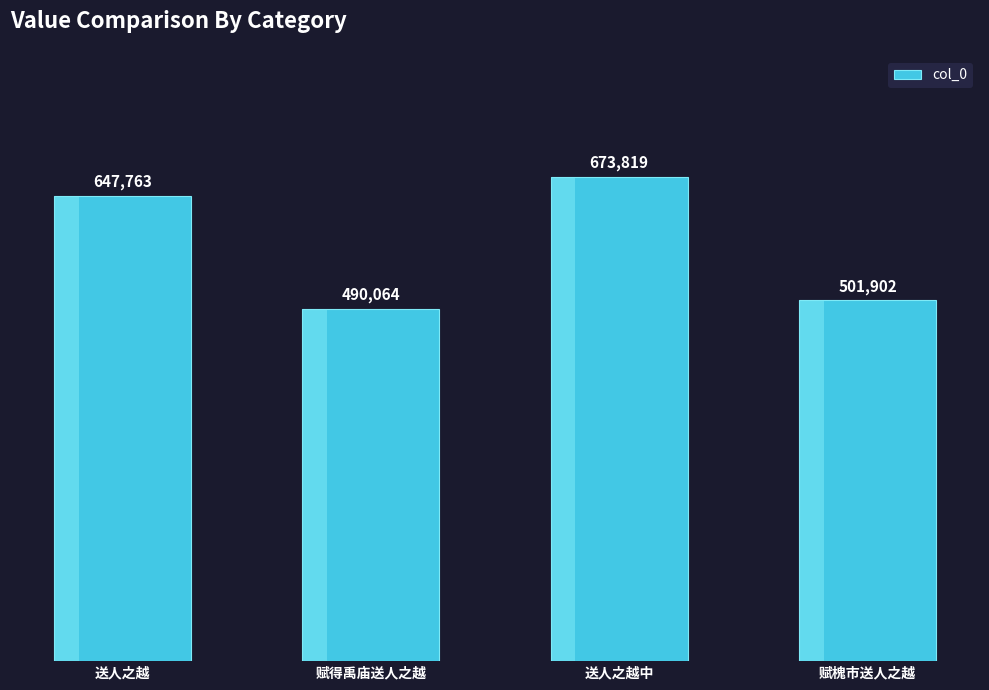

Rank the categories by value from lowest to highest.

赋得禹庙送人之越, 赋槐市送人之越, 送人之越, 送人之越中